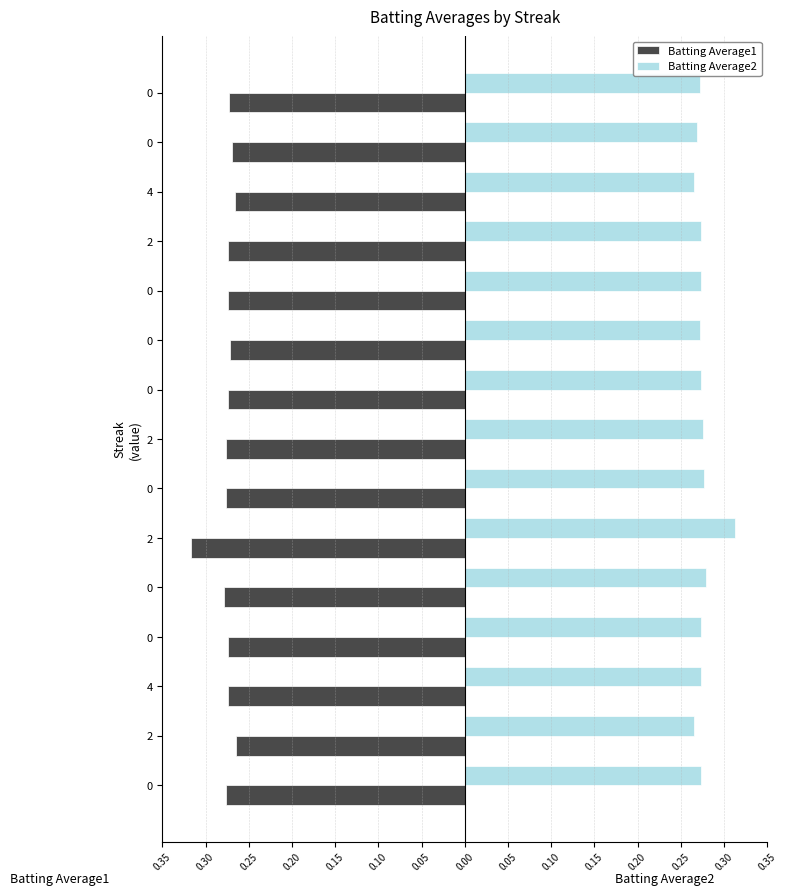

What are all the series names shown in the legend?

Batting Average1, Batting Average2